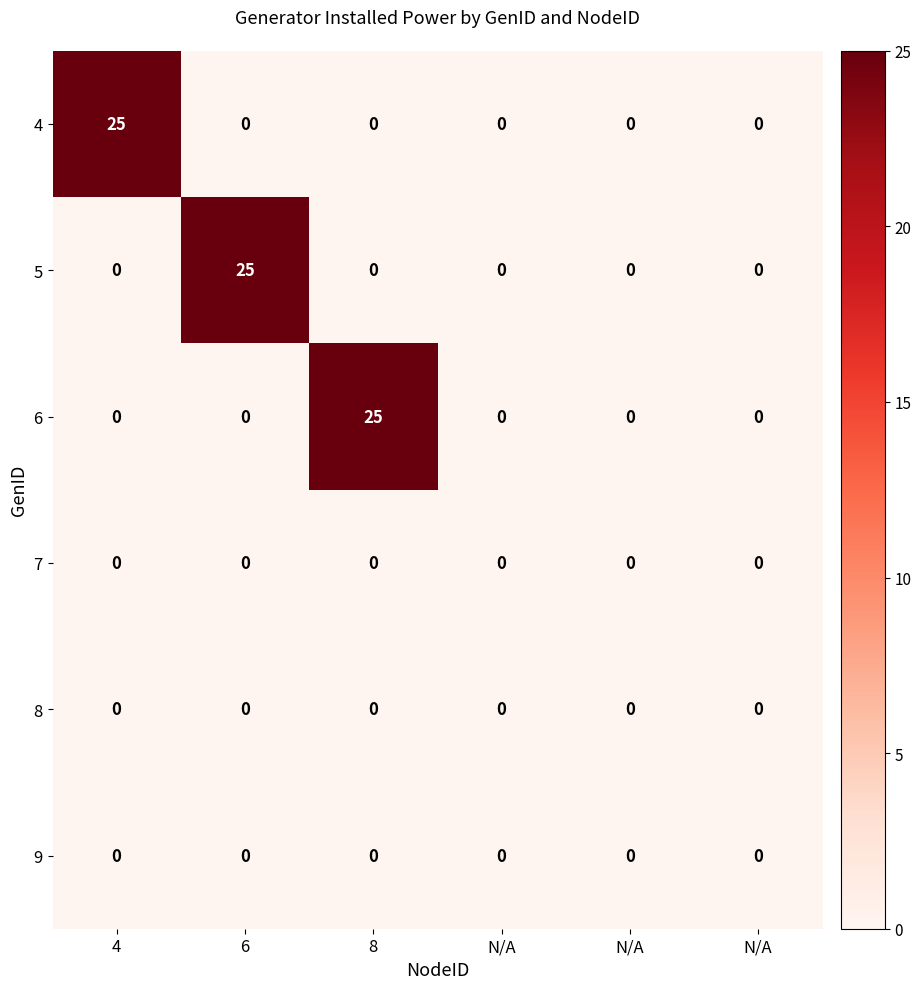

Rank the series by their maximum value, from lowest to highest.

7, 8, 9, 4, 5, 6